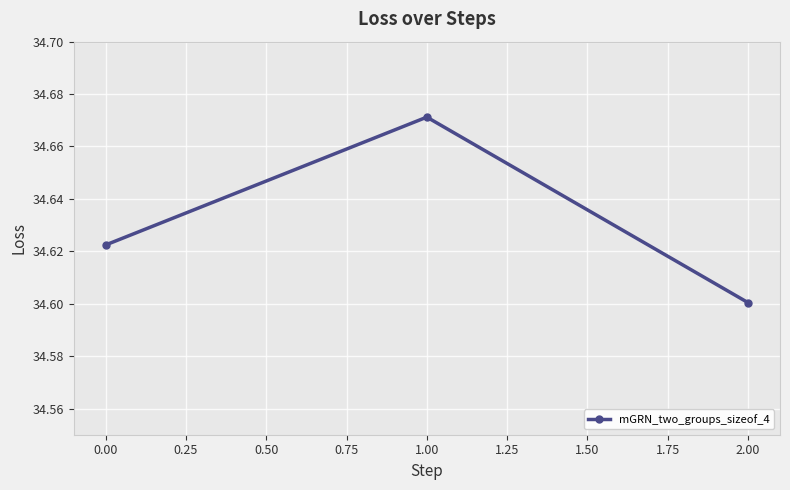

Does the chart have visible grid lines?

Yes